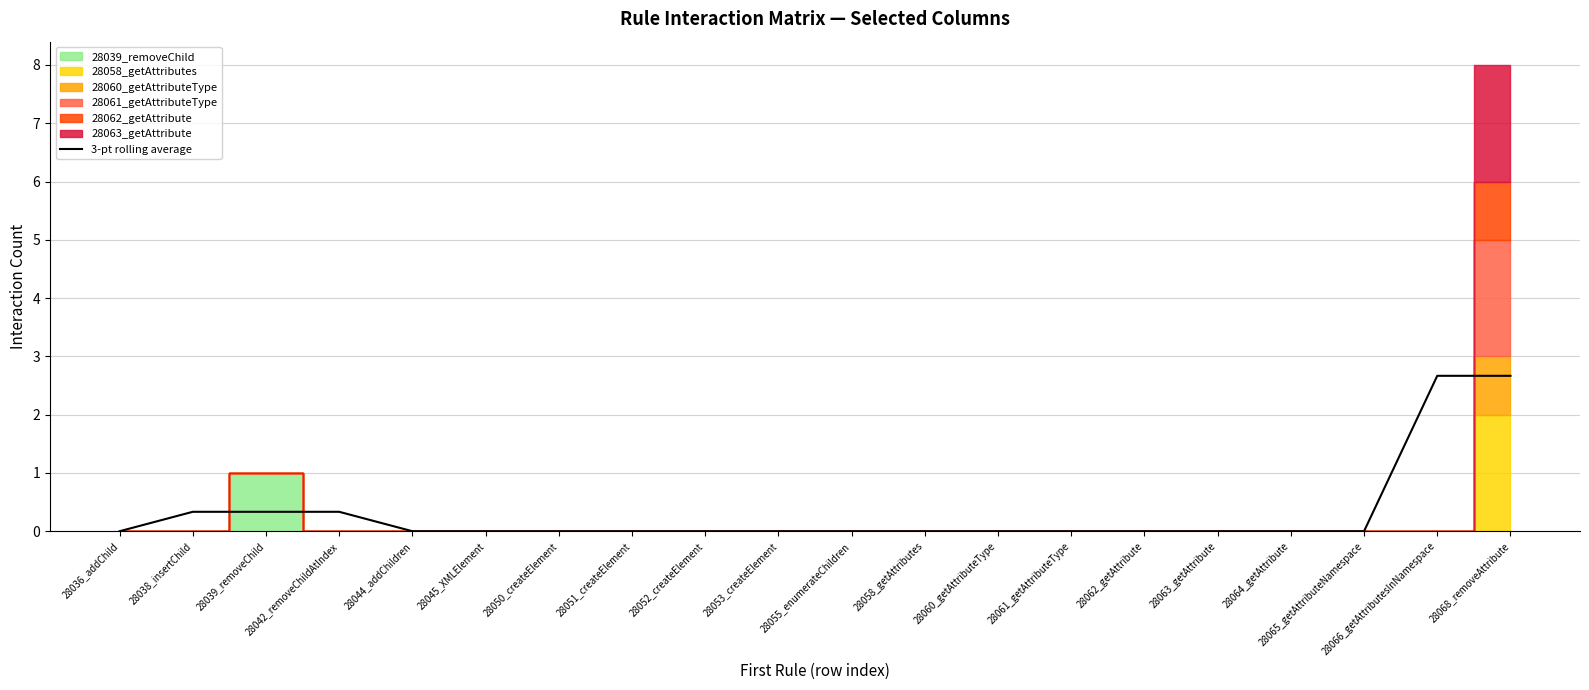

How many values are between 0 and 1?

18